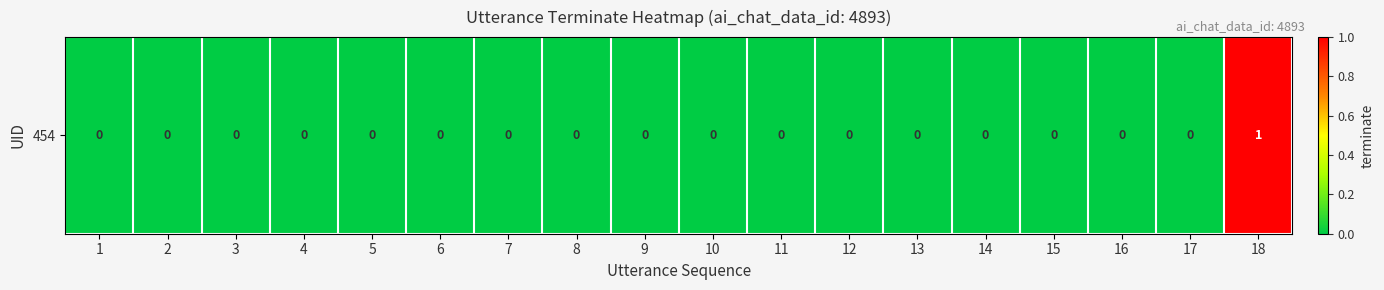

List the labels in order of value, largest first.

18, 1, 2, 3, 4, 5, 6, 7, 8, 9, 10, 11, 12, 13, 14, 15, 16, 17